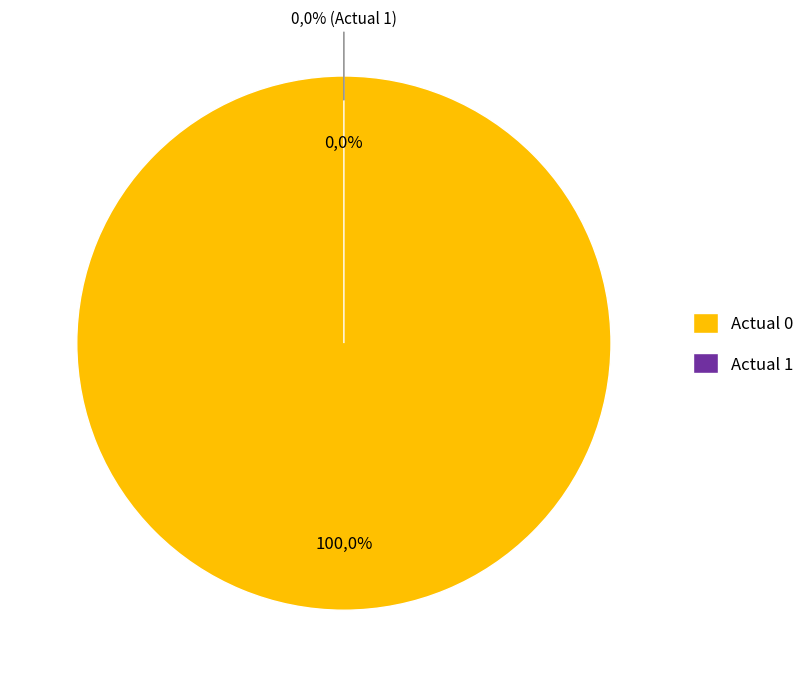

To the nearest percent, what percentage of the pie is Actual 0?

100%